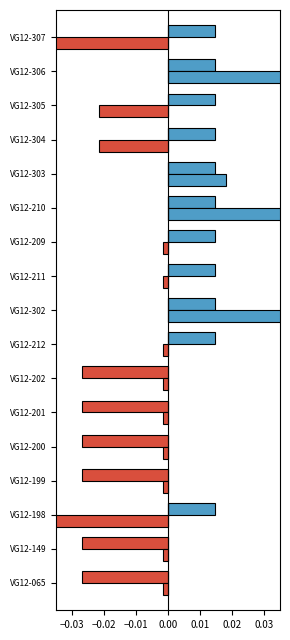

The value of ProfitRate at VG12-198 is 0.0. True or false?

True